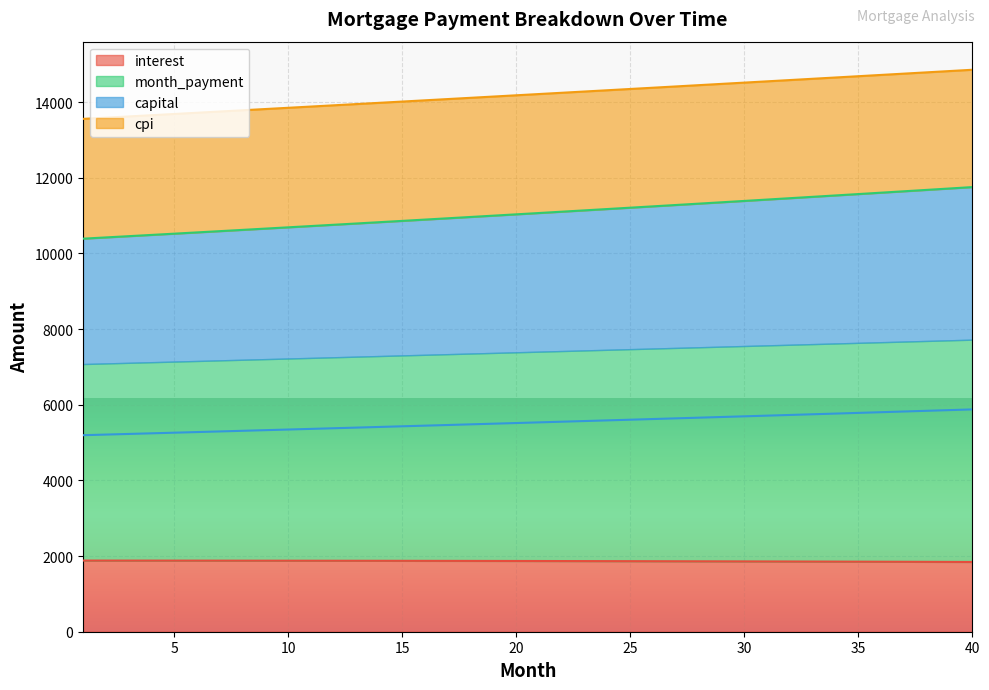

What is the difference between the maximum and minimum values in the cpi series?

1298.1